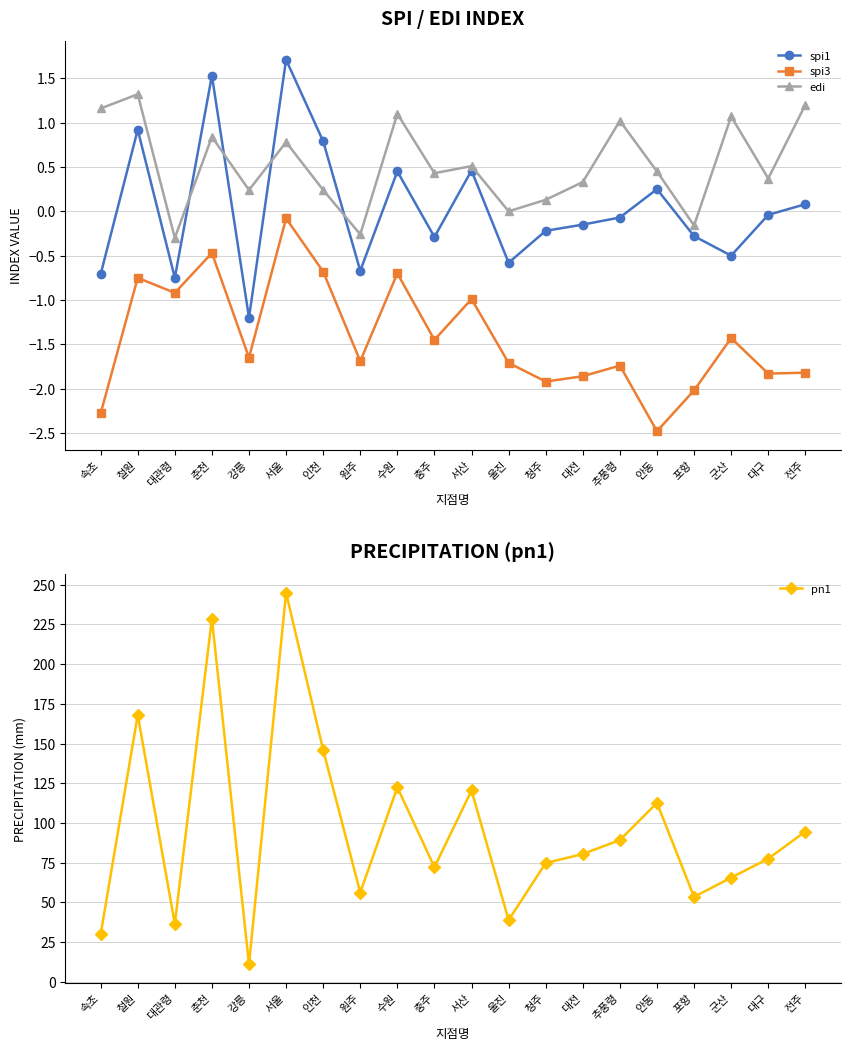

How many distinct data groups are displayed?

4